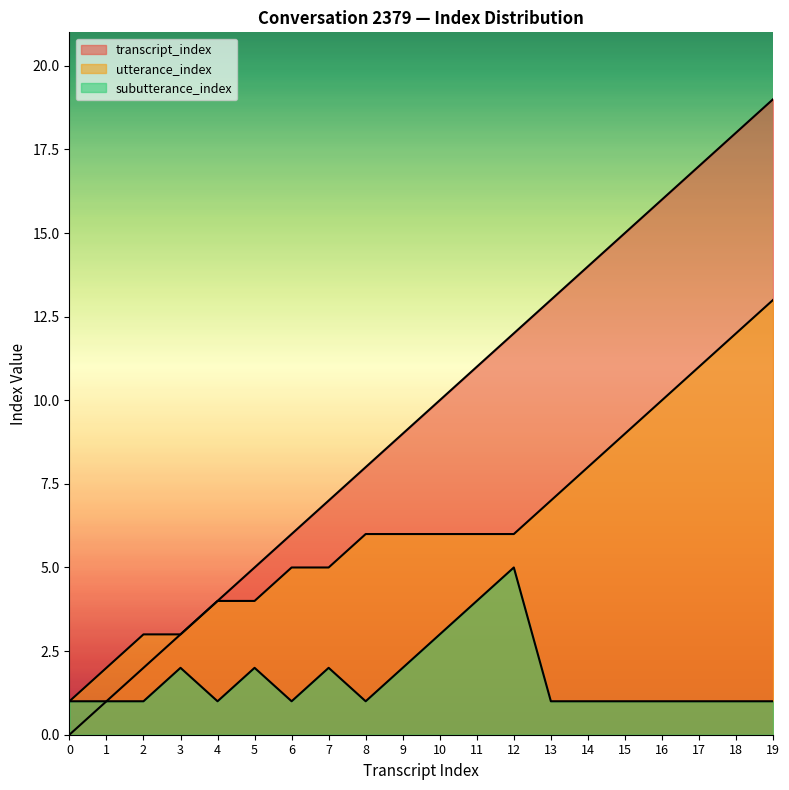

What is the value of the utterance_index point at the 12th from the left?

6